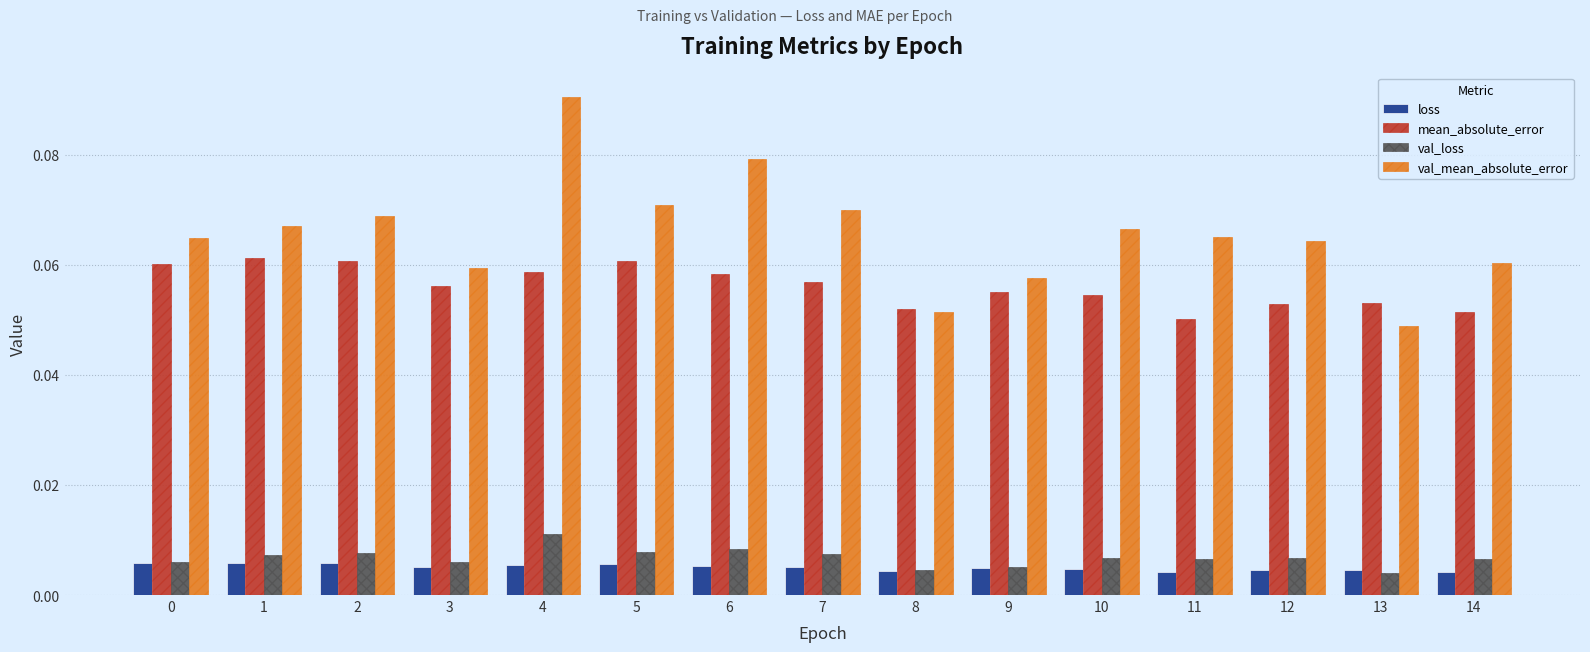

How many bars are there in total?

60